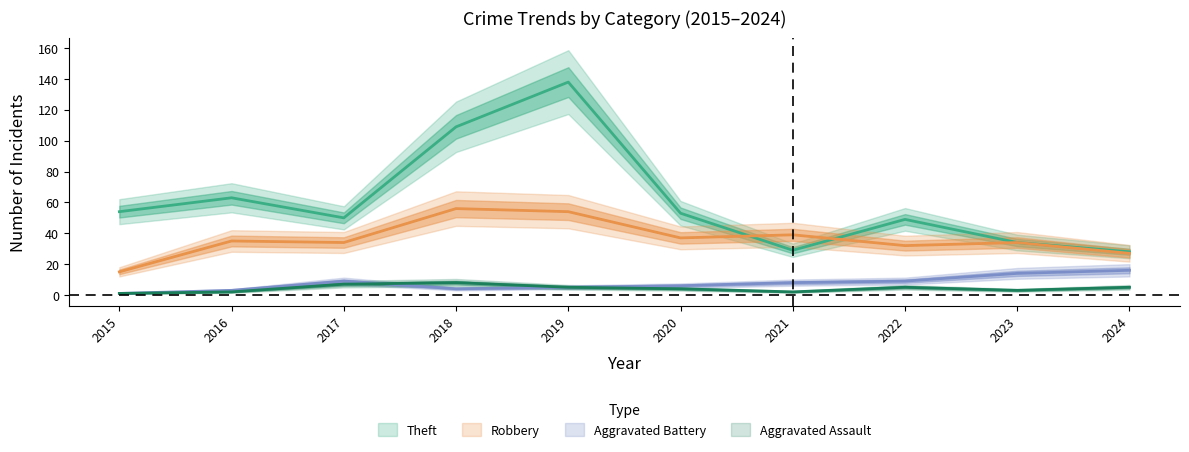

Which series changed the most between 2020 and 2022?

Robbery